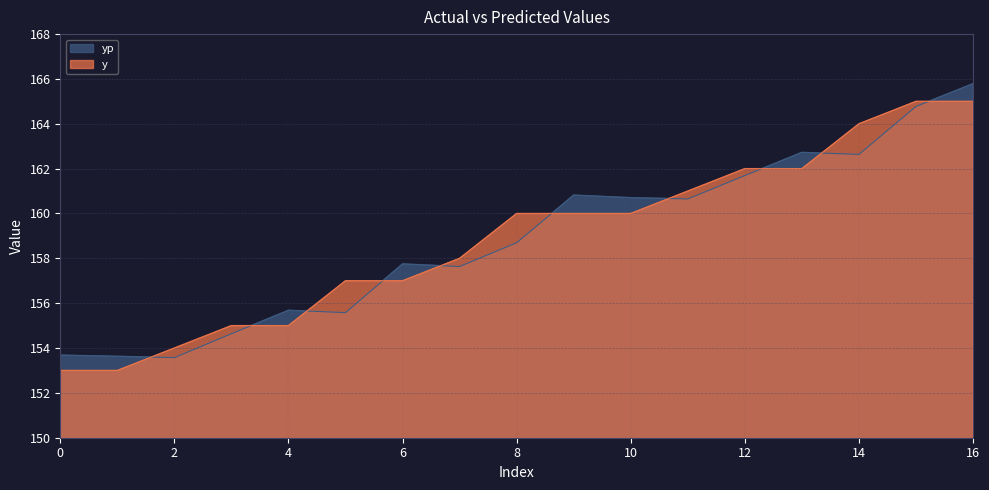

Reading right to left, list all the values displayed in this chart.

y: 165.0	165.0	164.0	162.0	162.0	161.0	160.0	160.0	160.0	158.0	157.0	157.0	155.0	155.0	154.0	153.0	153.0
yp: 165.8	164.8	162.6	162.7	161.7	160.7	160.7	160.8	158.7	157.6	157.8	155.6	155.7	154.6	153.6	153.6	153.7